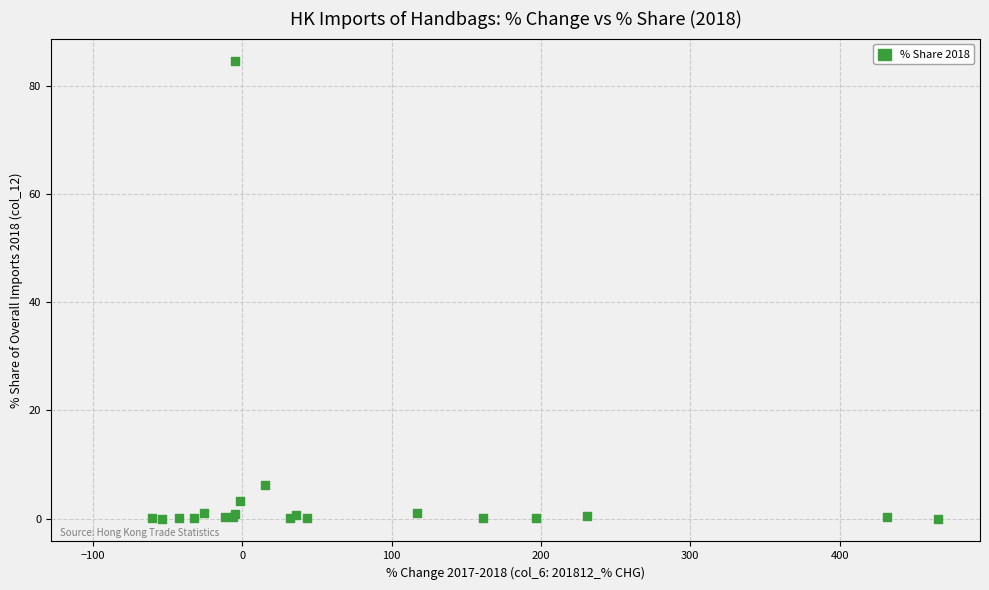

What Y value in the scatter plot is closest to 42?

6.2